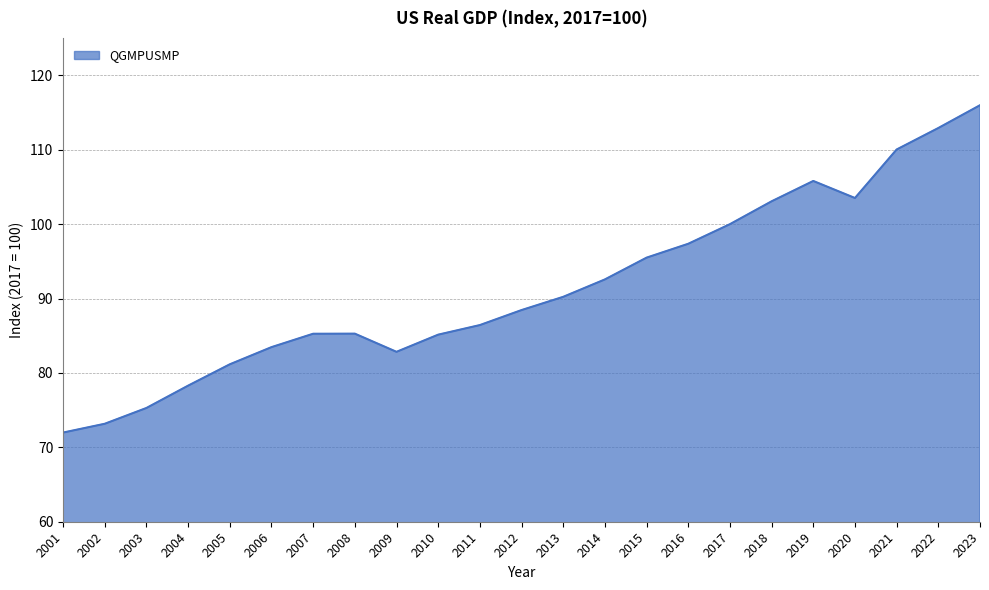

What is the difference between the maximum and minimum values?

44.0